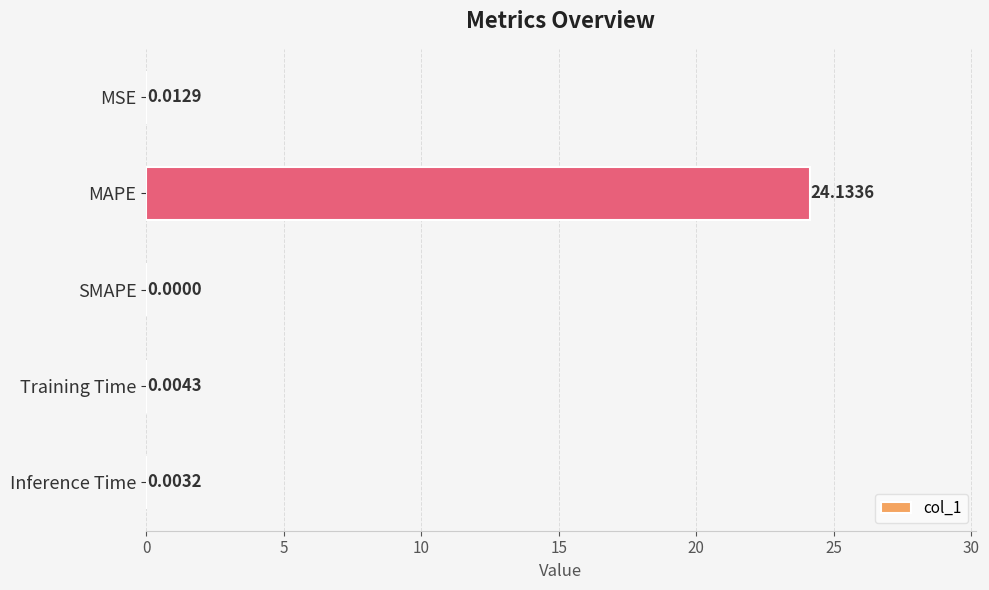

What is the sum of all values?

24.2